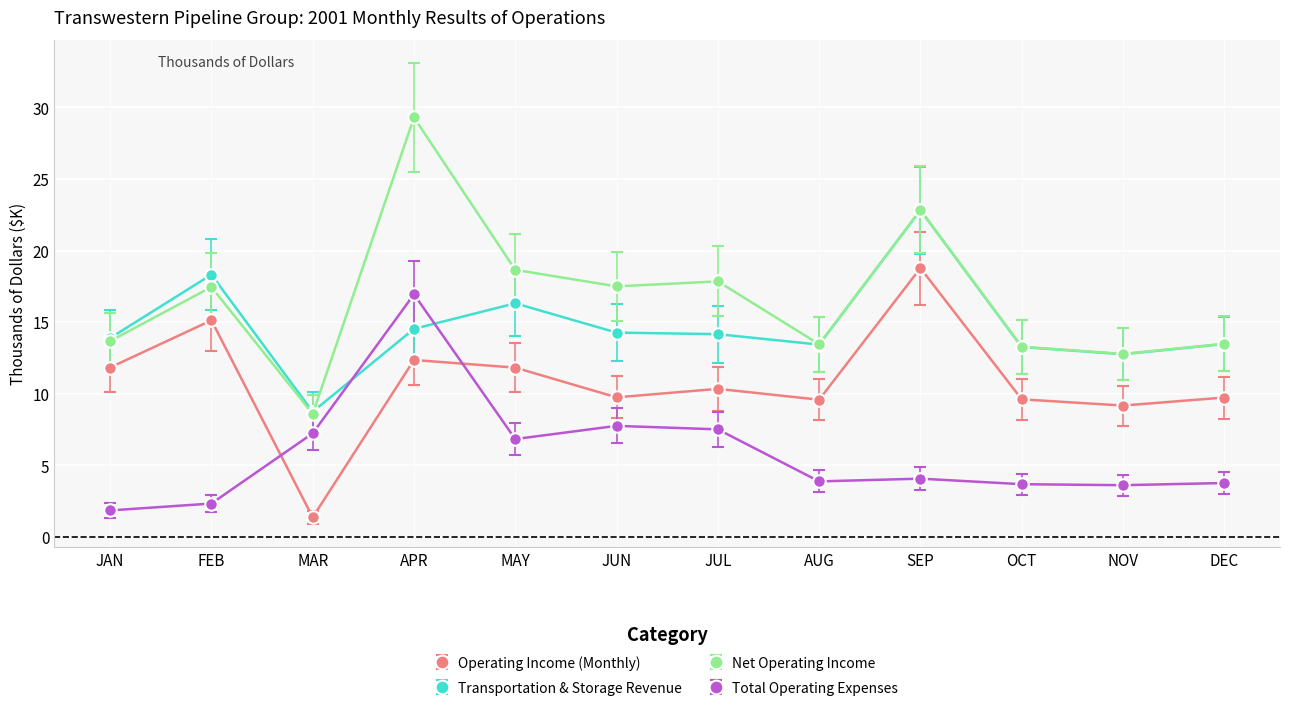

Rank the series at MAY from highest to lowest value.

Net Operating Income, Transportation & Storage Revenue, Operating Income (Monthly), Total Operating Expenses